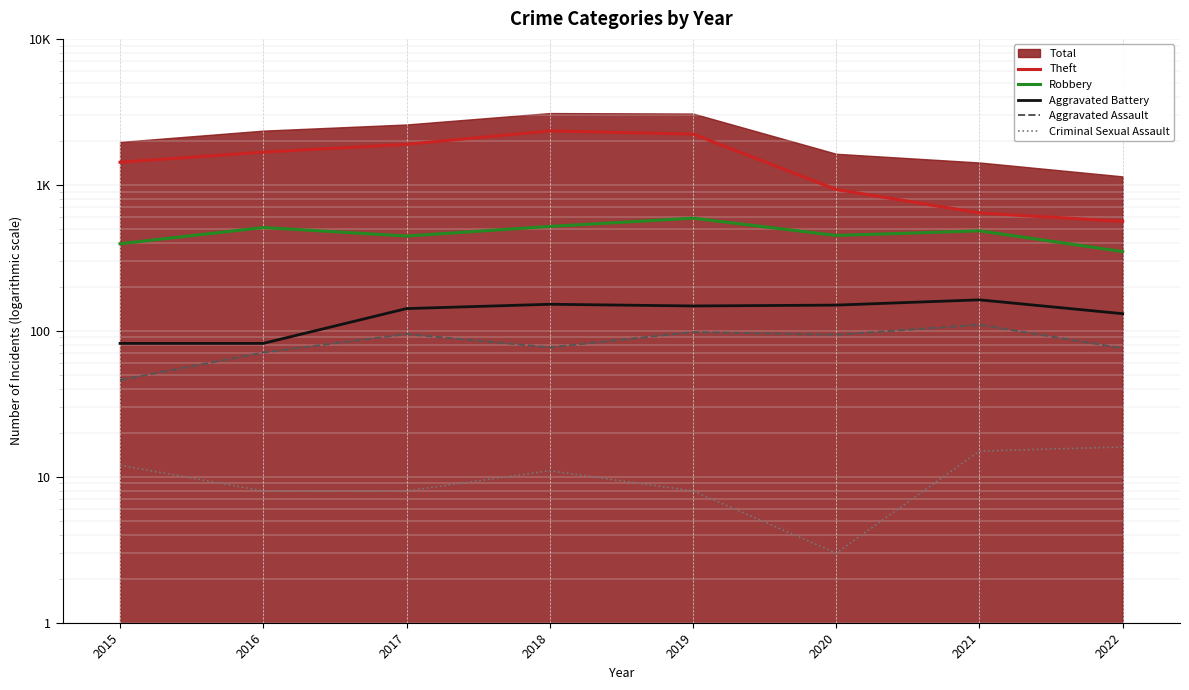

Which category has the lowest value in the Robbery series?

2022